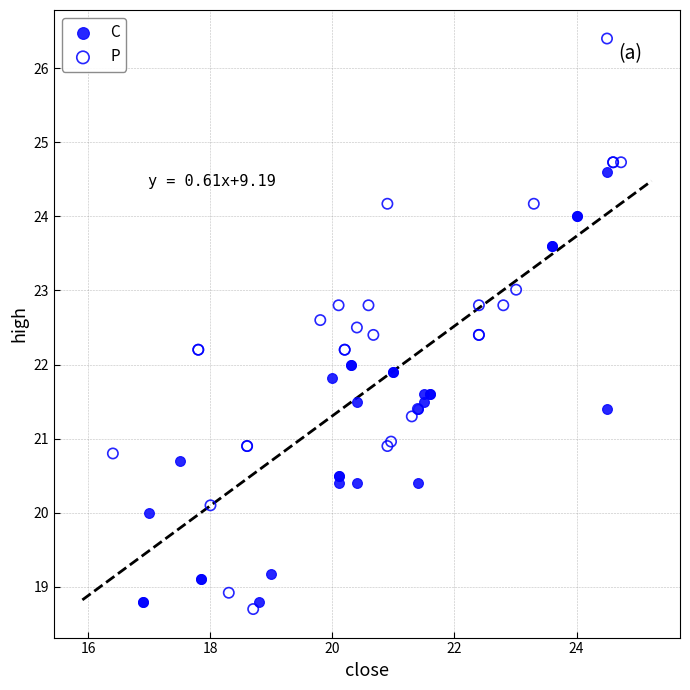

Which series contains the highest Y value?

P